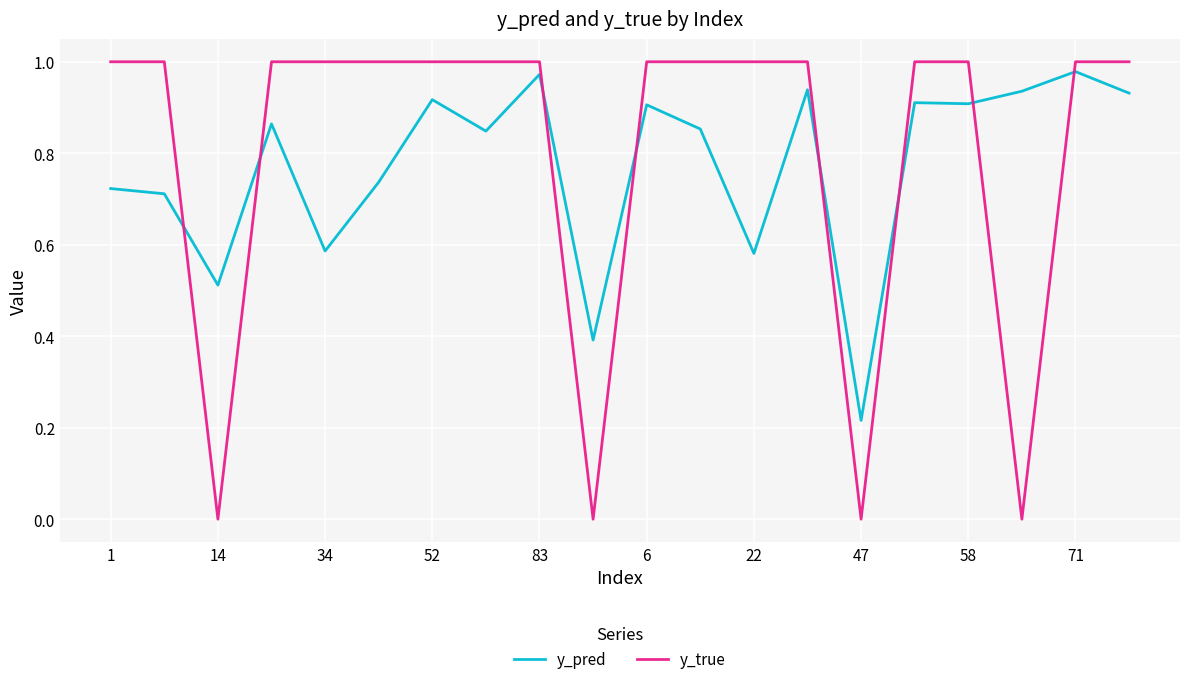

True or false: y_pred and y_true cross at least once.

True